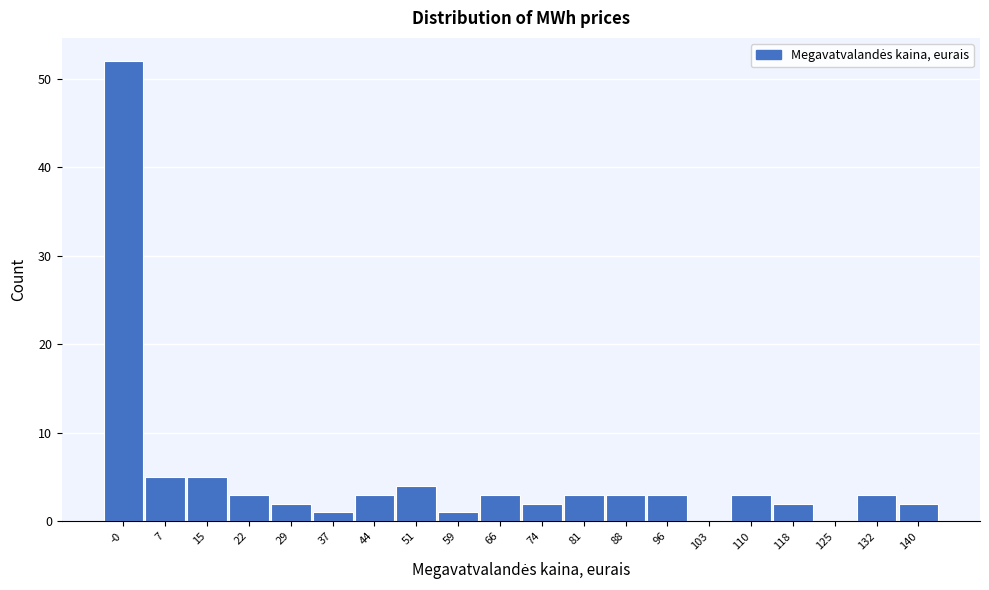

Reading left to right, list all the values displayed in this chart.

-0=52	7=5	15=5	22=3	29=2	37=1	44=3	51=4	59=1	66=3	74=2	81=3	88=3	96=3	103=0	110=3	118=2	125=0	132=3	140=2